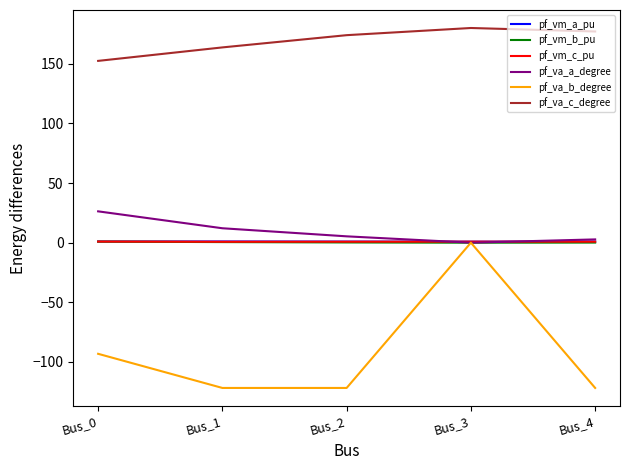

At which category is the sum across all series the highest?

Bus_3